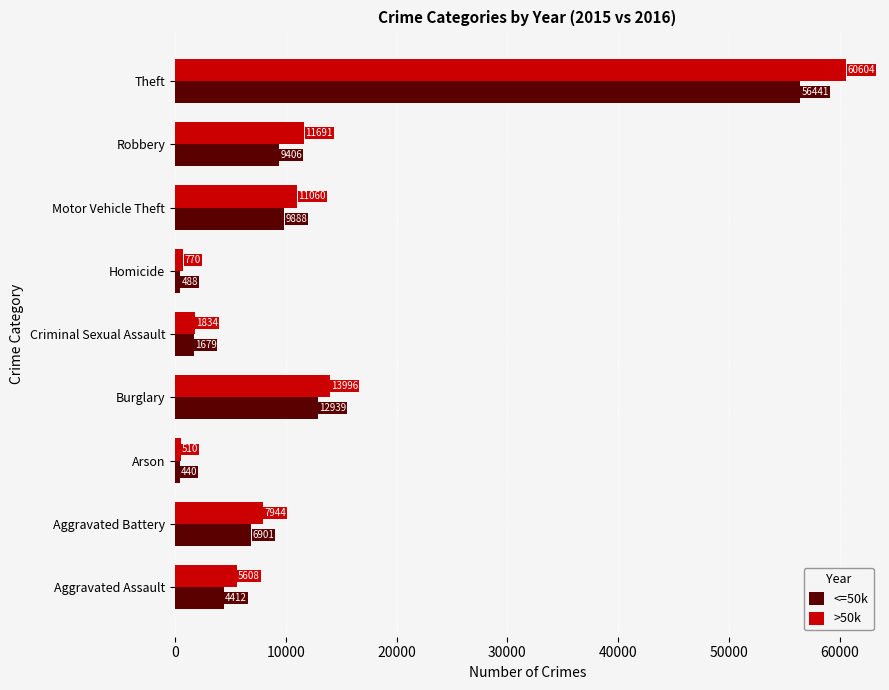

Where is <=50k nearest to the value 28440?

Burglary